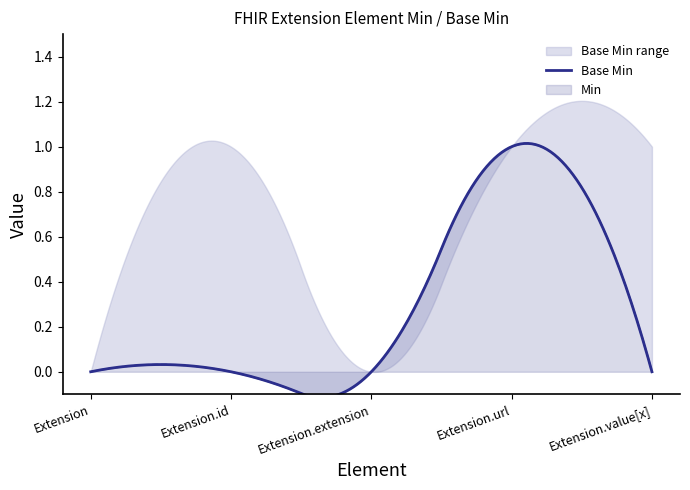

How many data points in Base Min are above 0?

1